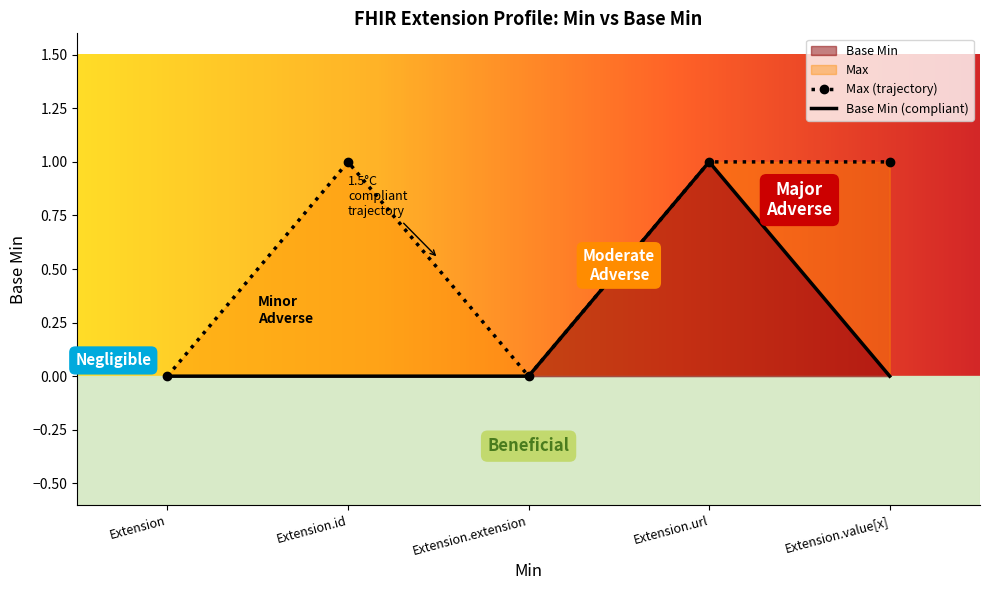

What is the value of the Max point at the 4th from the left?

1